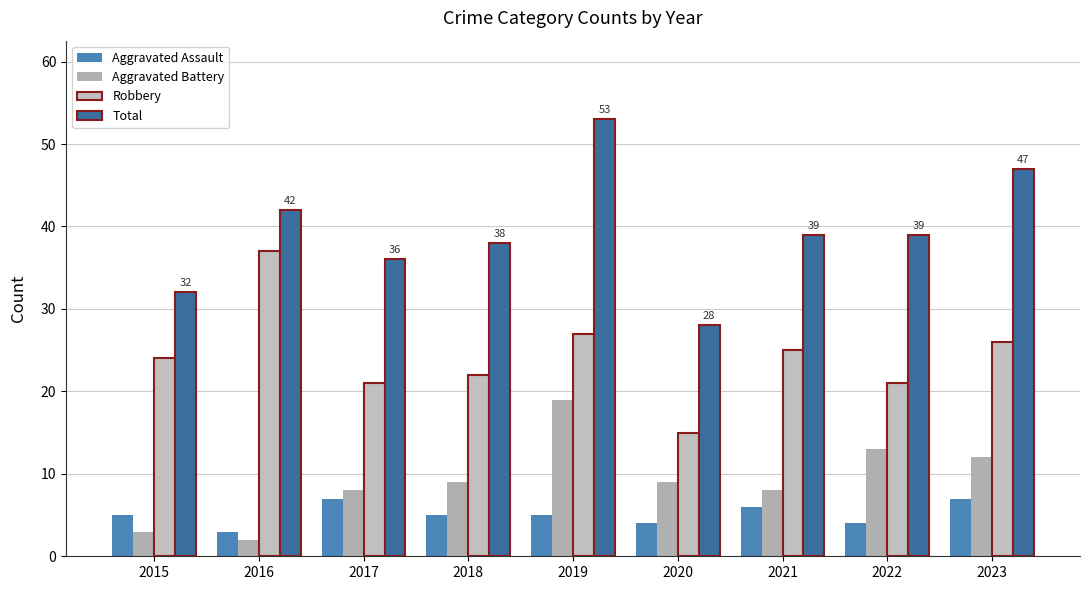

The Total series shows 20 at 2015. True or false?

False